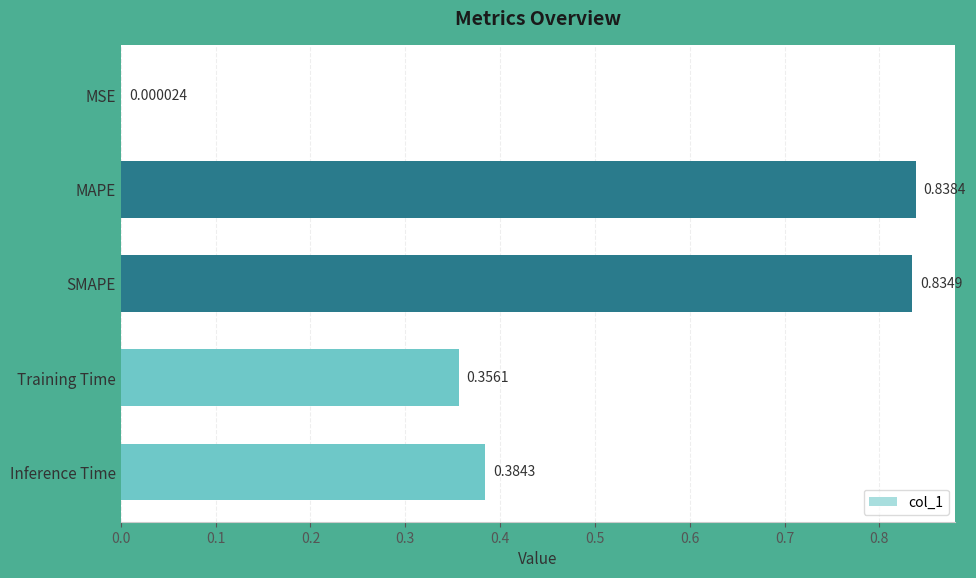

At which label is the value closest to 0?

MSE